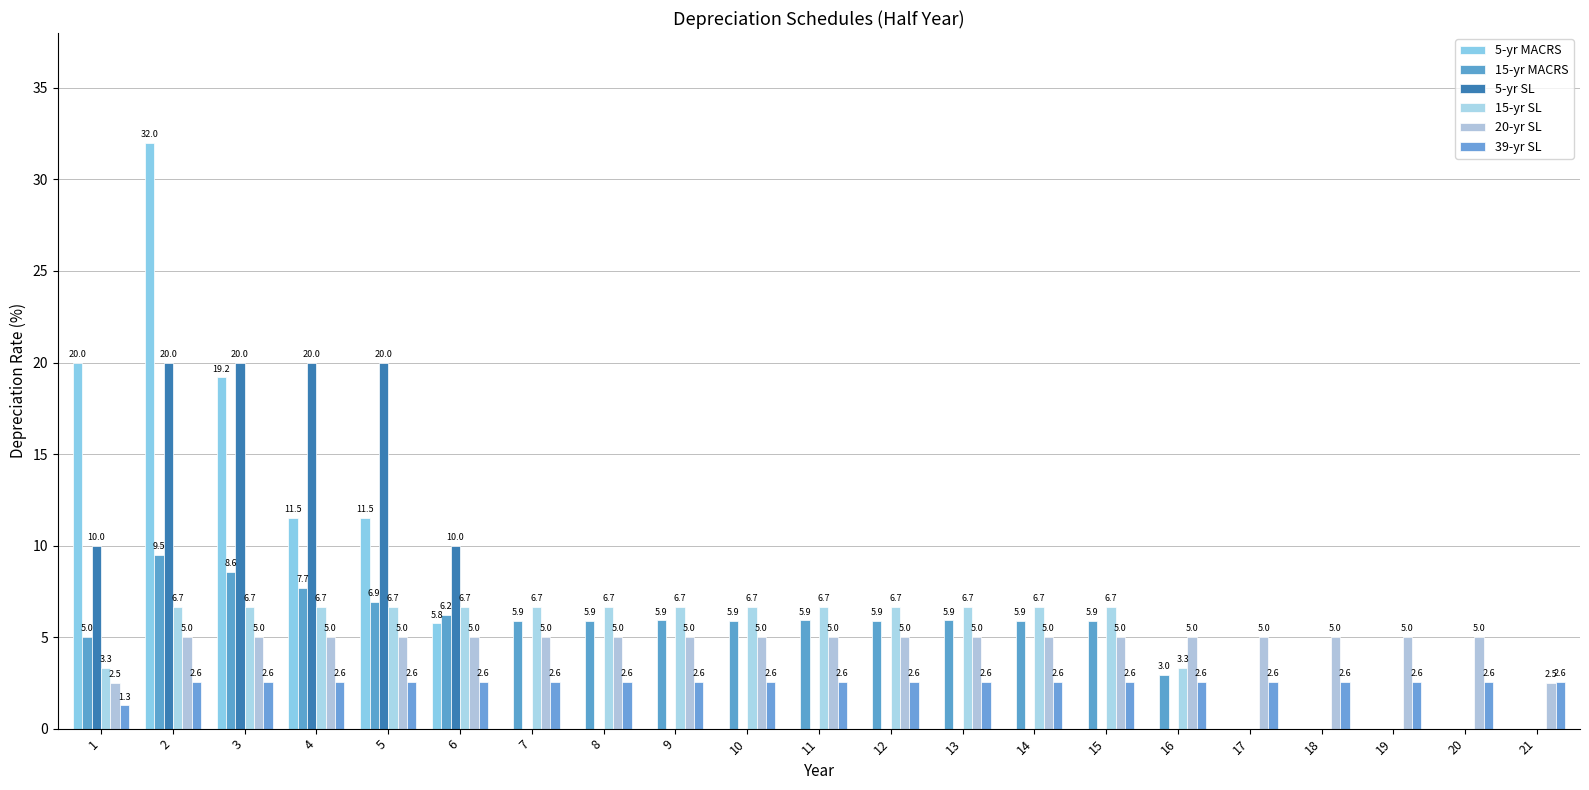

At 13, list the series in order from smallest to largest.

5-yr MACRS, 5-yr SL, 39-yr SL, 20-yr SL, 15-yr MACRS, 15-yr SL